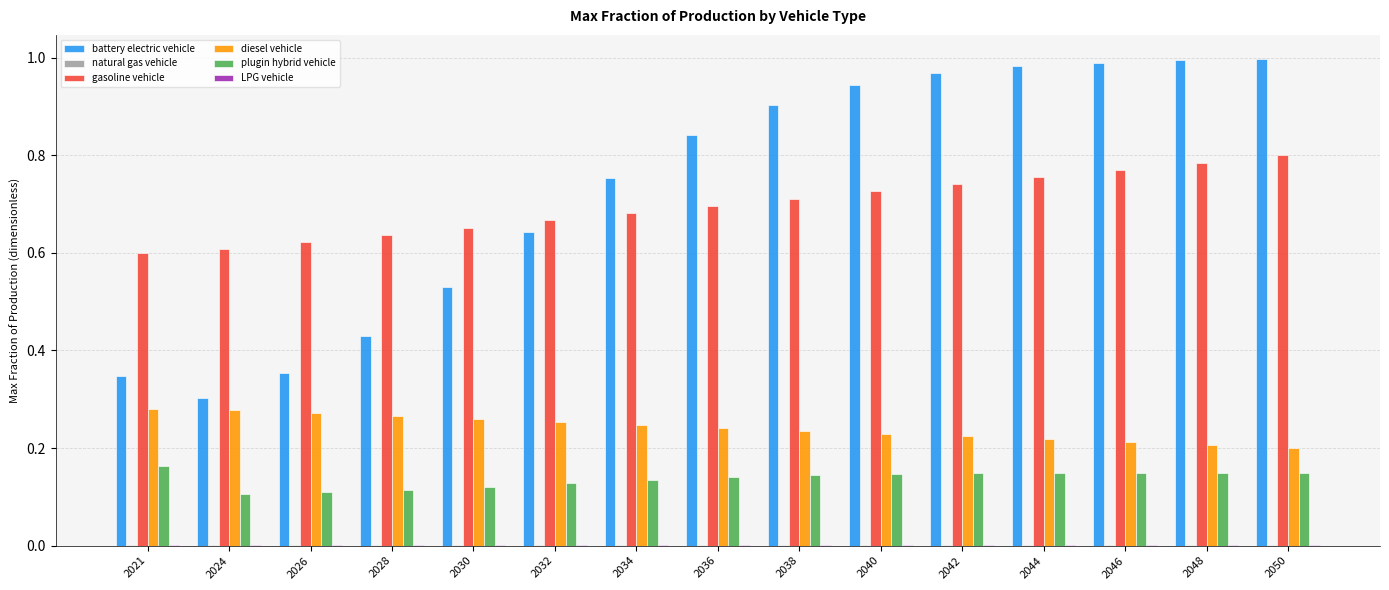

Is the value of plugin hybrid vehicle at 2030 greater than the value of battery electric vehicle at 2044?

No